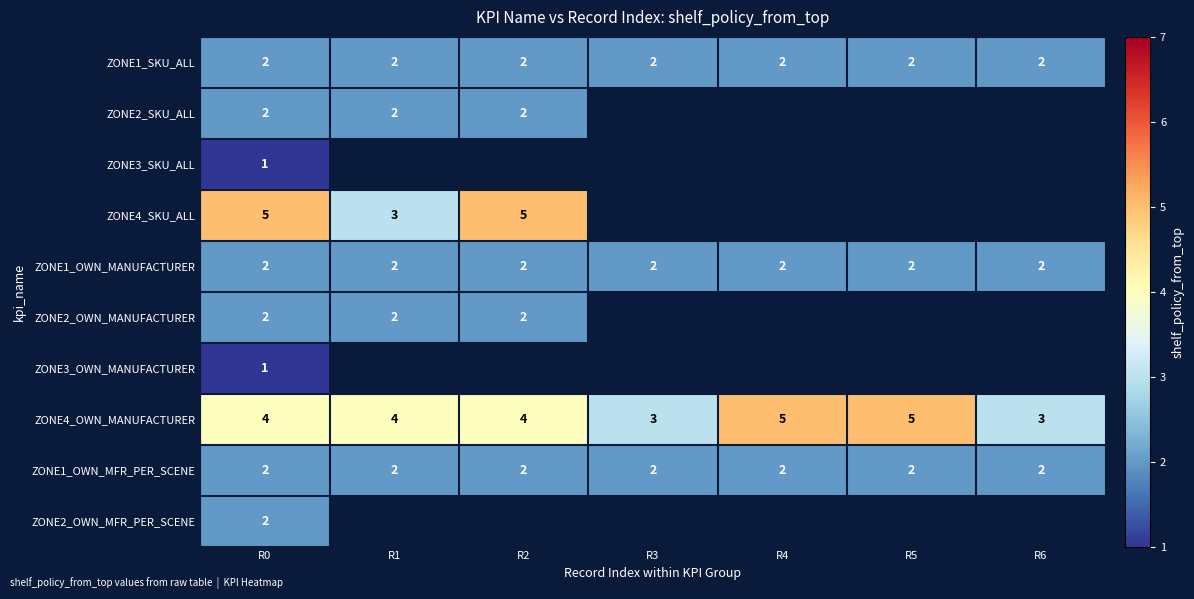

Is it true that ZONE1_OWN_MANUFACTURER equals 0 at R5?

False